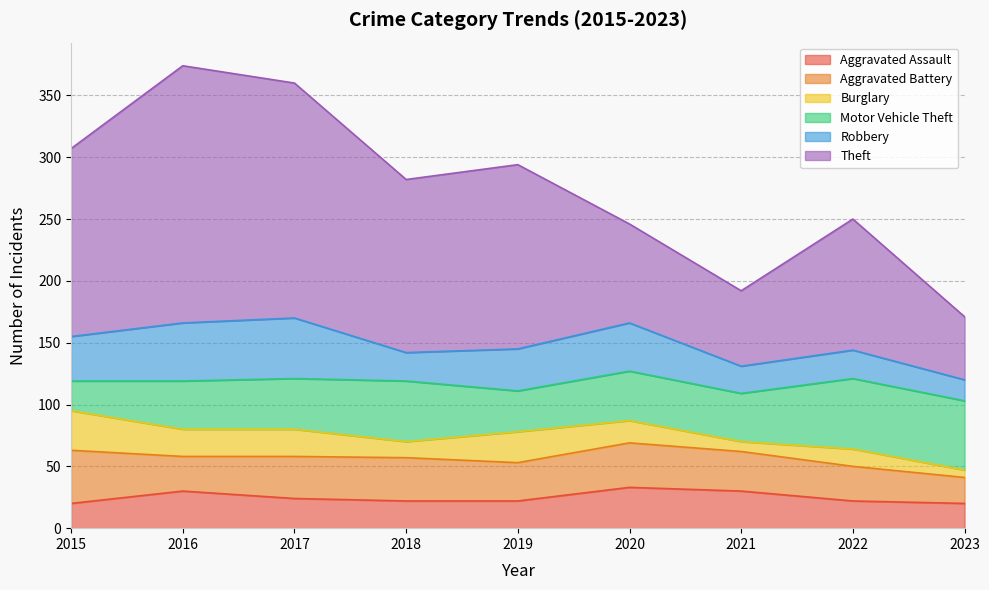

At which label is Aggravated Battery closest to 32?

2021